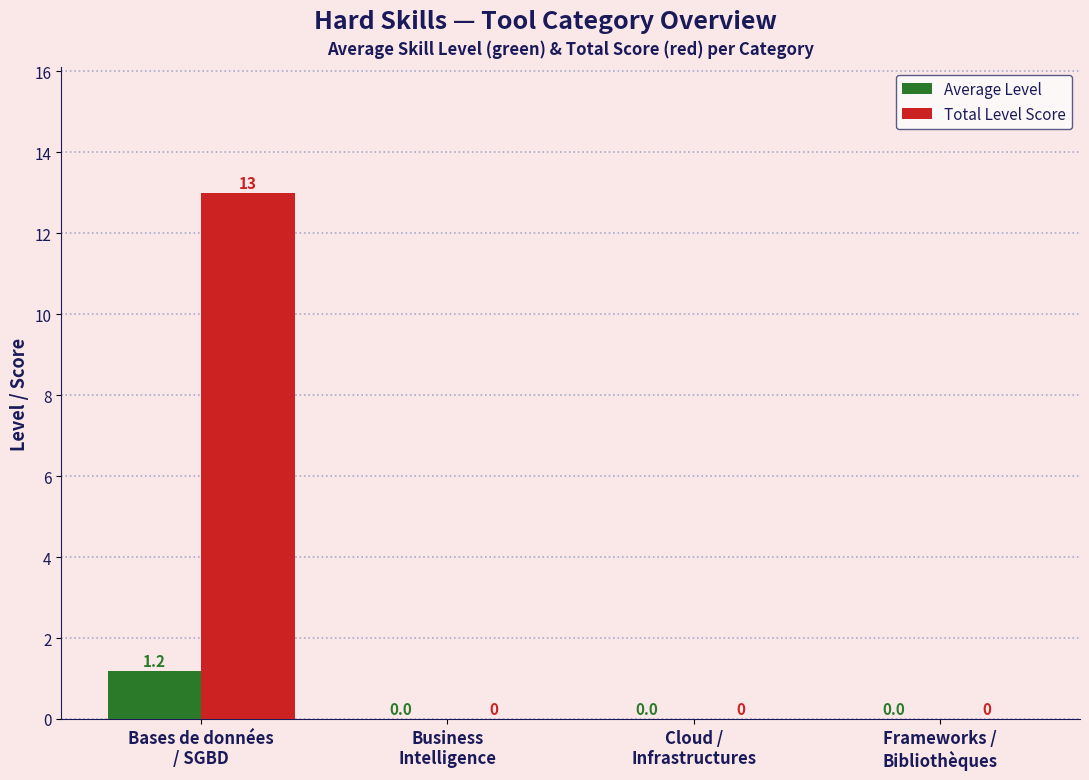

How many distinct data groups are displayed?

2